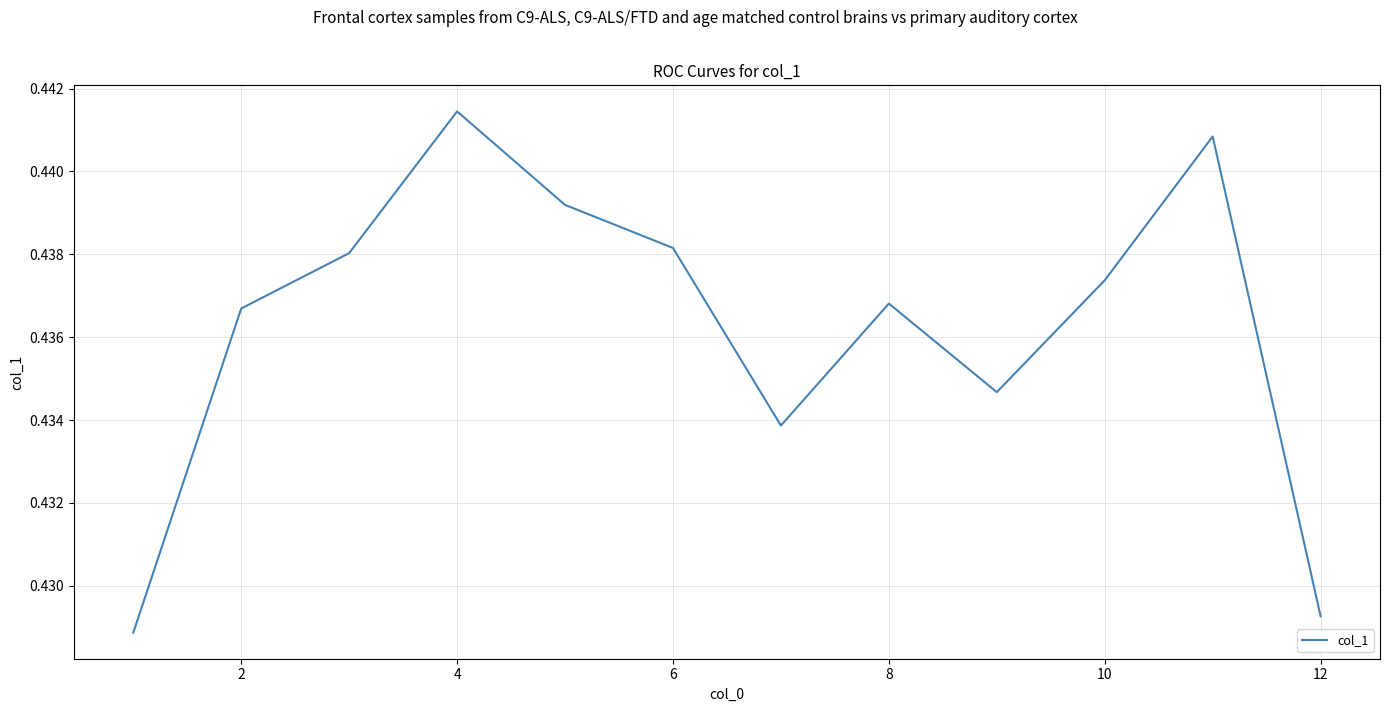

How many series are shown in this chart?

1